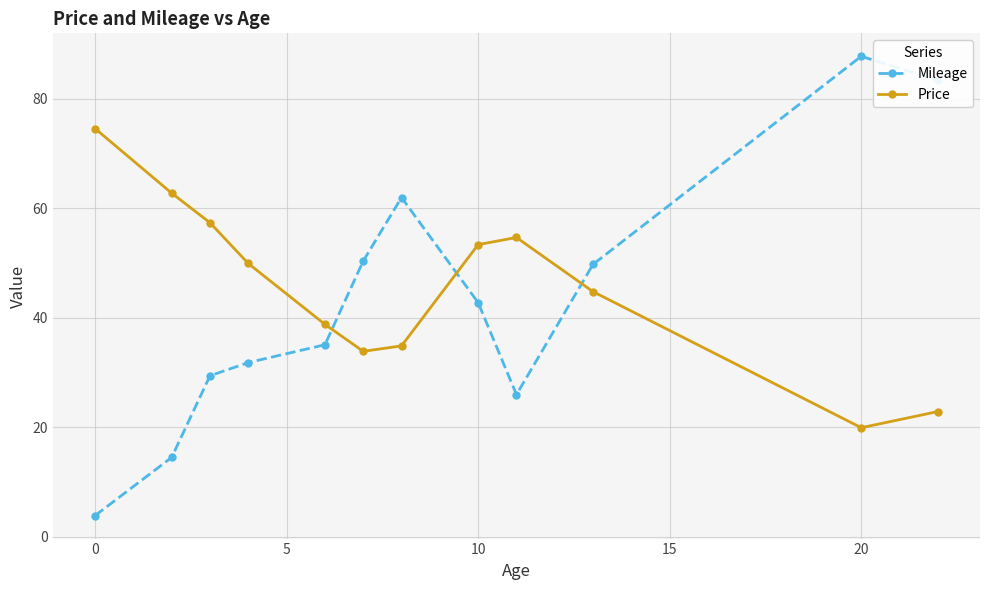

What is the smallest value displayed?

3.9